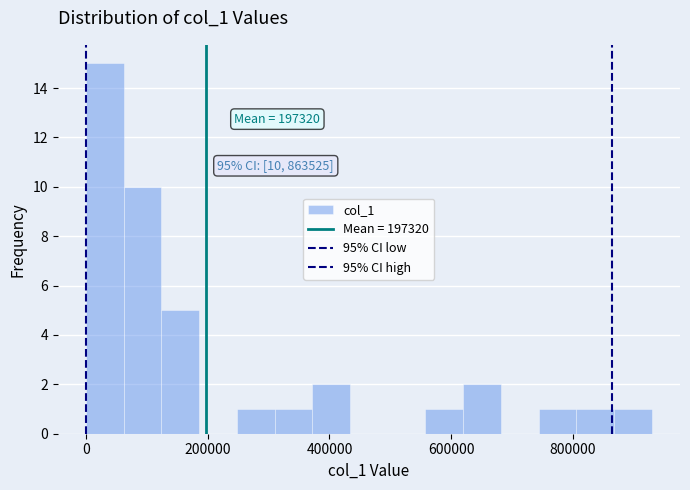

Read against the x-axis, roughly where is the centre of the tallest bar?

40000